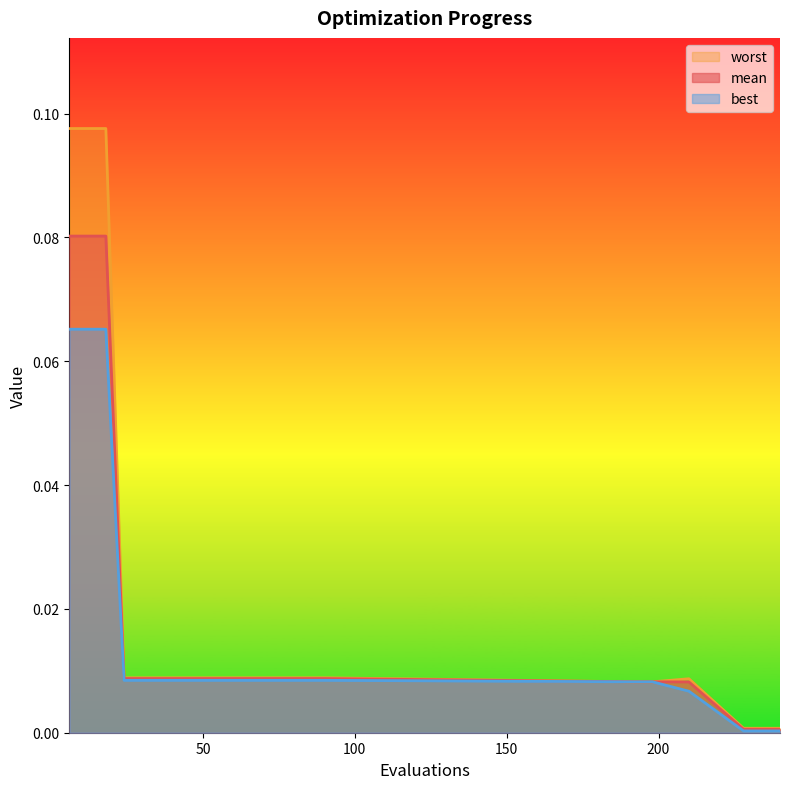

What is the sum of all best values?

0.3